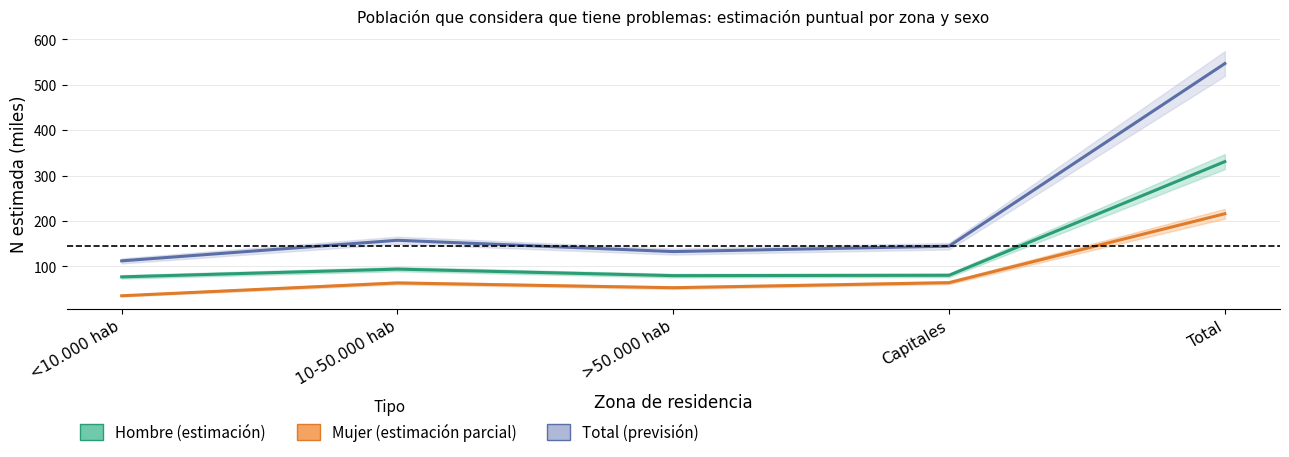

What is the difference between the Hombre values at Capitales and Total?

250.3